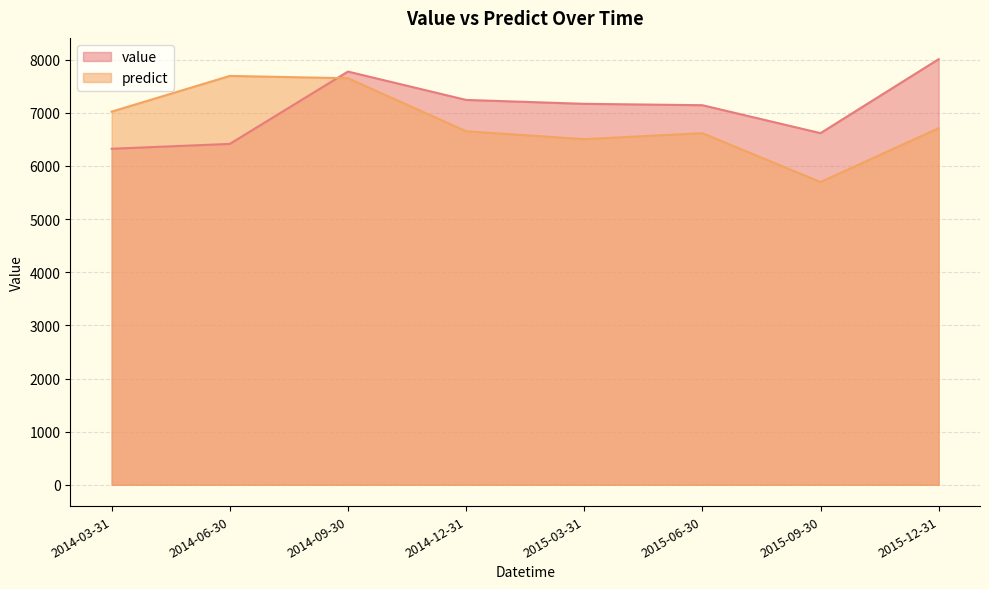

Is the value of predict at 2014-09-30 greater than the value of value at 2015-09-30?

Yes